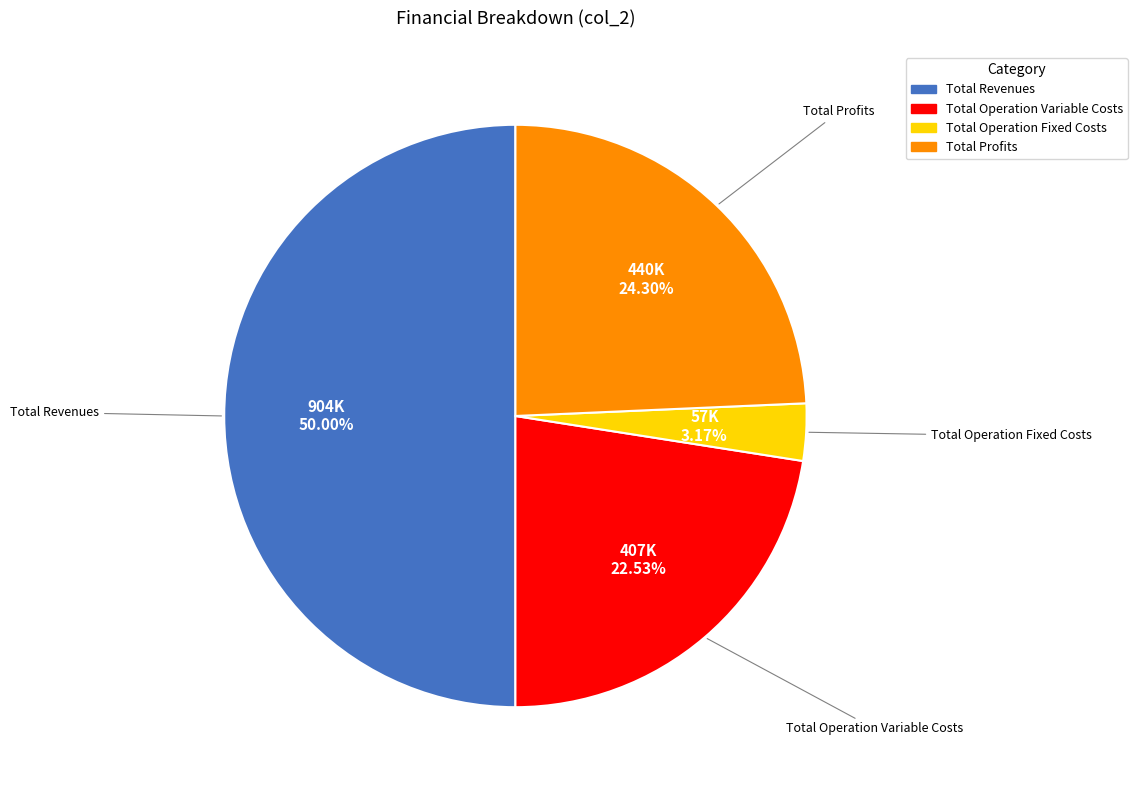

Is there a majority slice in this chart?

No